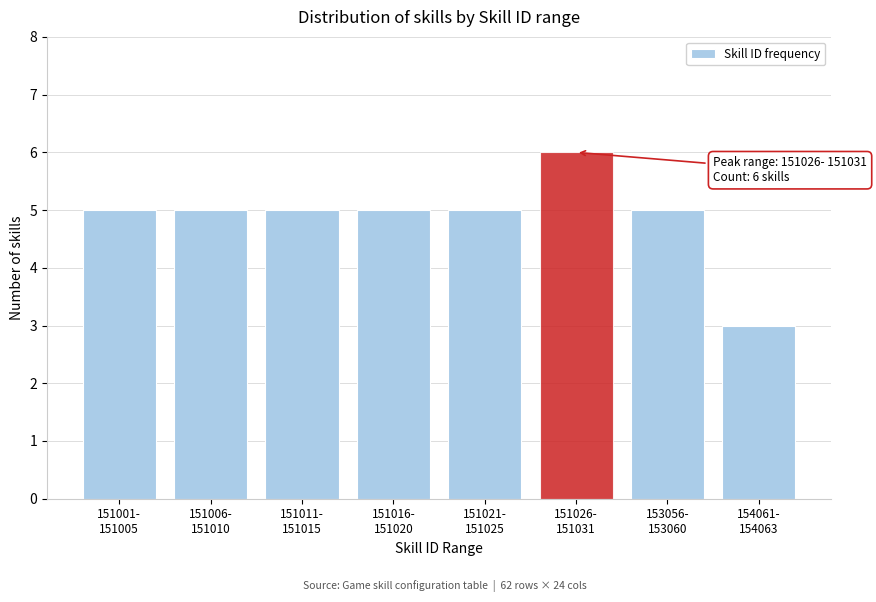

Reading left to right, what are all the values shown in this chart?

5	5	5	5	5	6	5	3